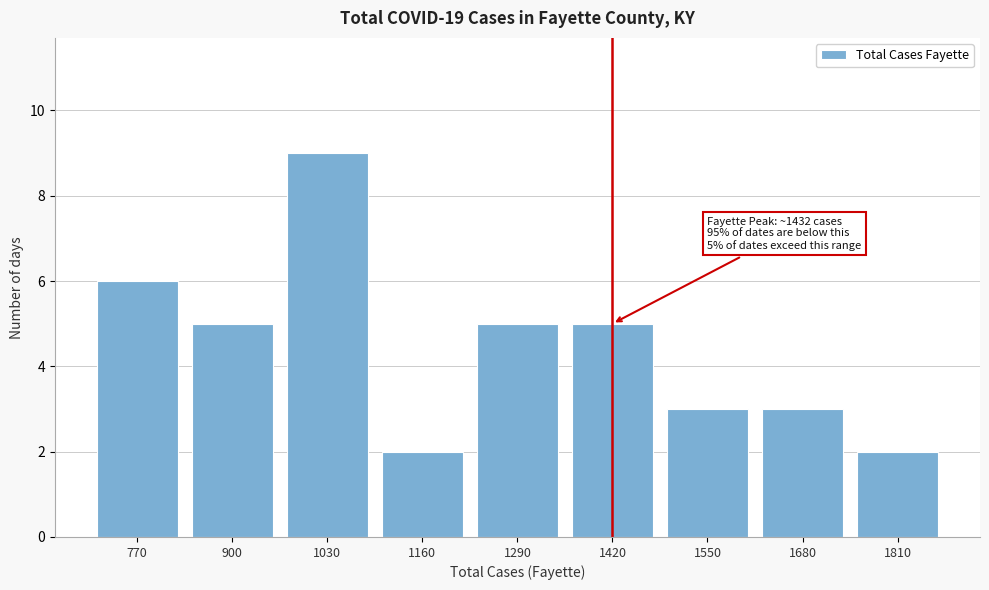

Reading left to right, extract all data points from this chart.

770=6	900=5	1030=9	1160=2	1290=5	1420=5	1550=3	1680=3	1810=2